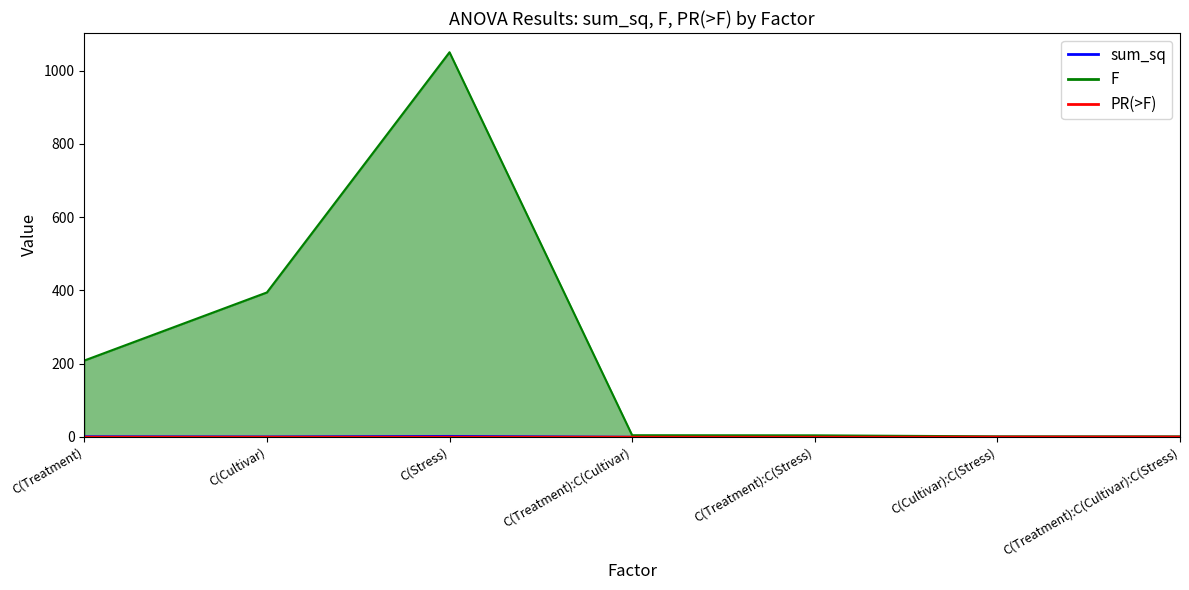

At which label is PR(>F) closest to 0?

C(Stress)